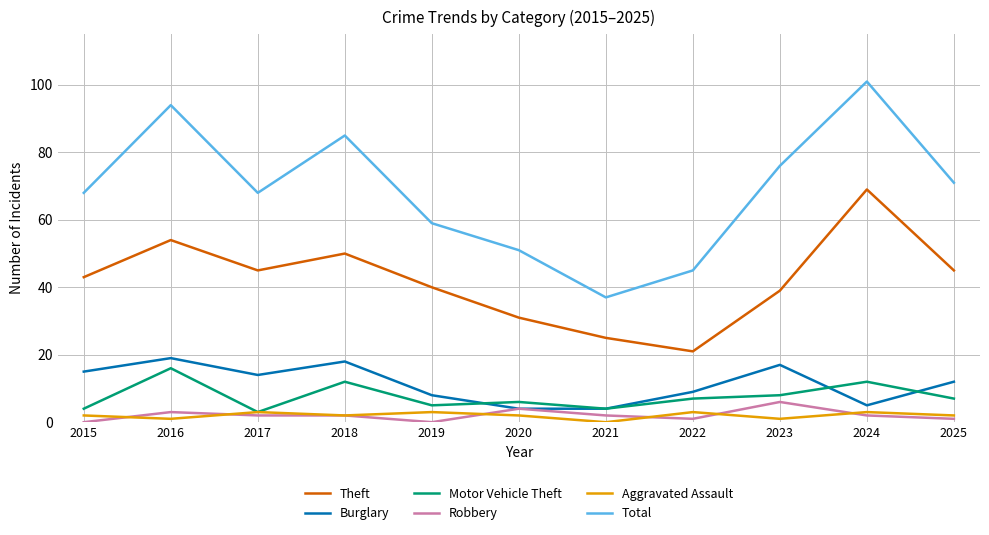

Is the value of Robbery at 2020 greater than the value of Theft at 2019?

No